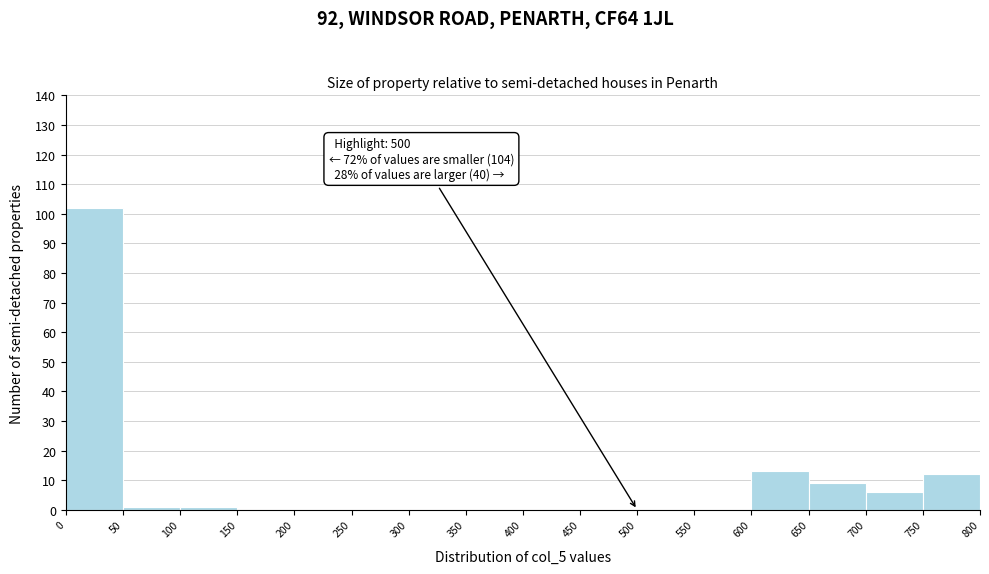

Over which range of the x-axis is the bar tallest?

0 to 50